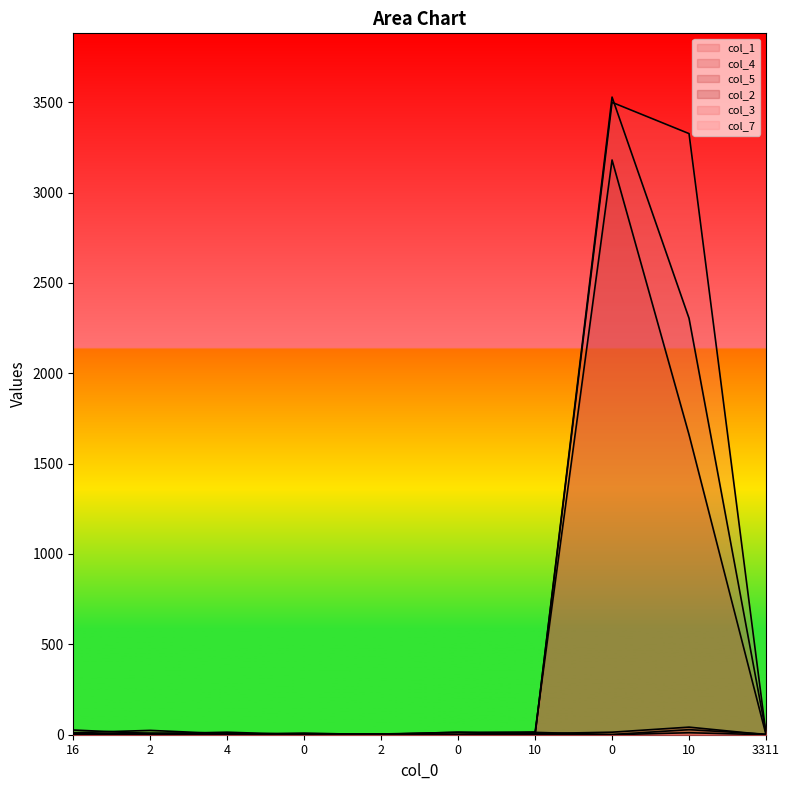

Between 0 and 2, which is larger?

2